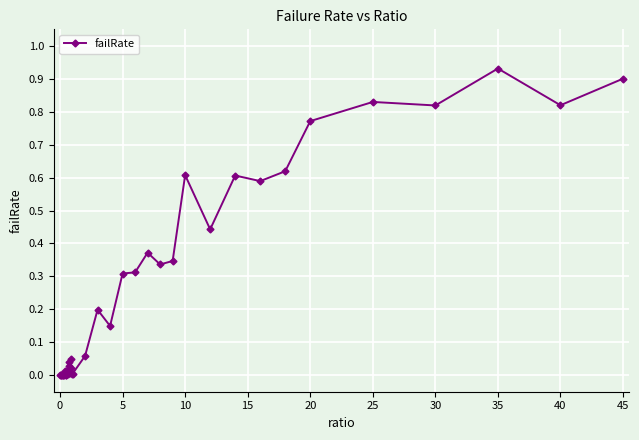

Count the number of data series in this chart.

1